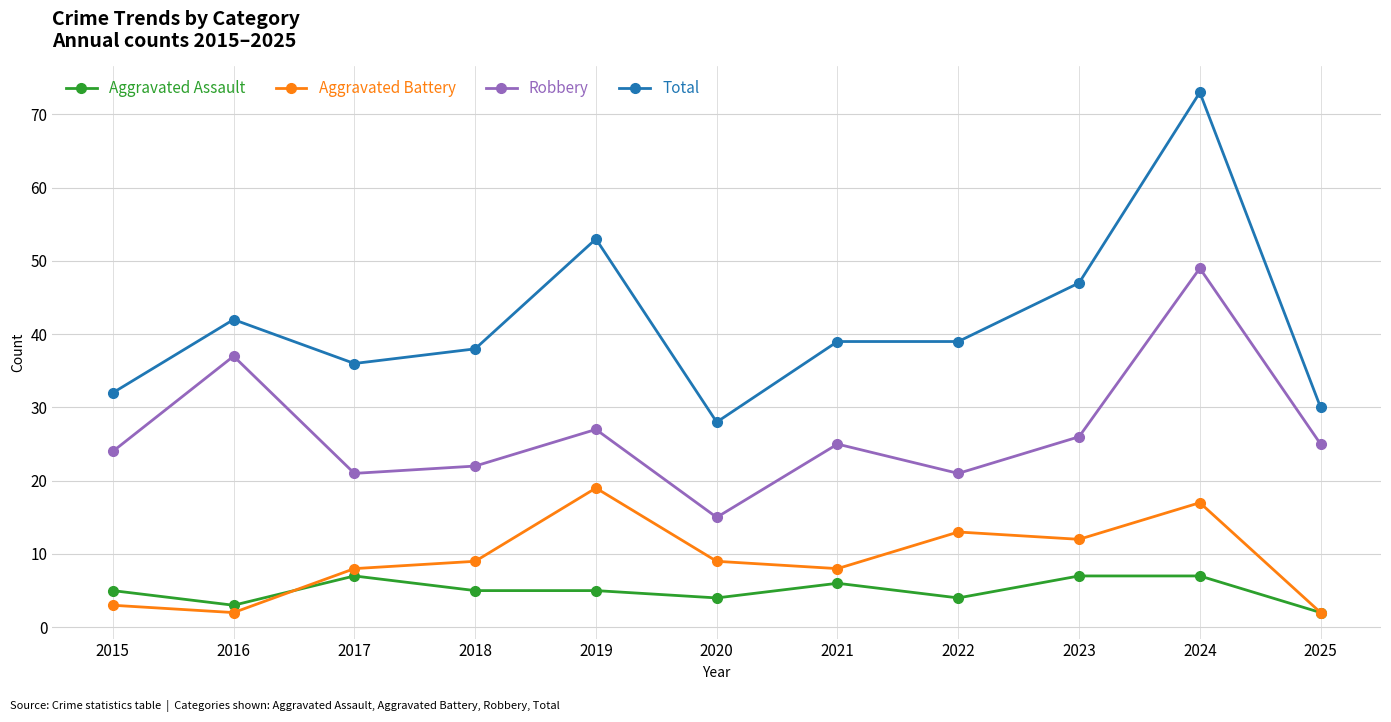

What is the total value across all series at 2018?

74